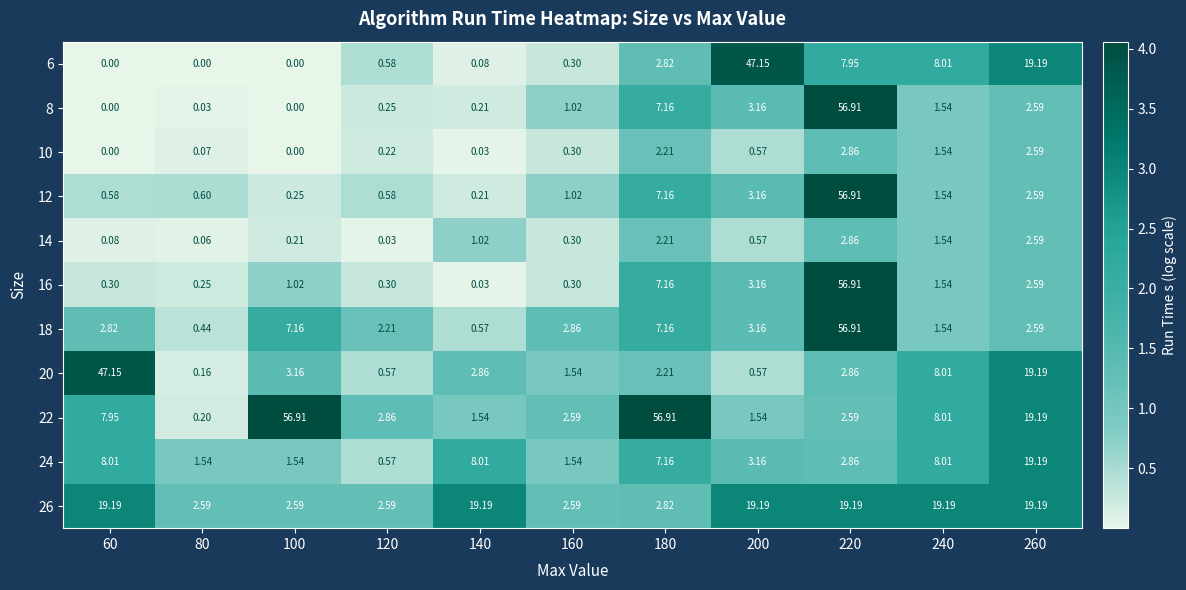

At which category is the sum across all series the highest?

220